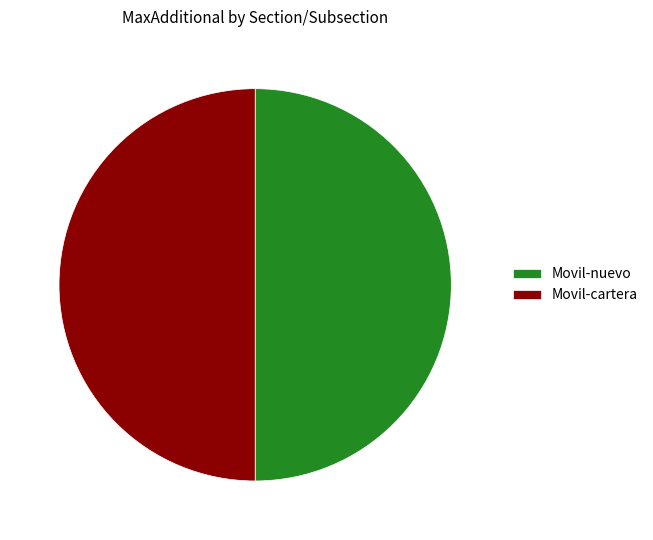

Combined, do Movil-nuevo and Movil-cartera account for over 50%?

Yes